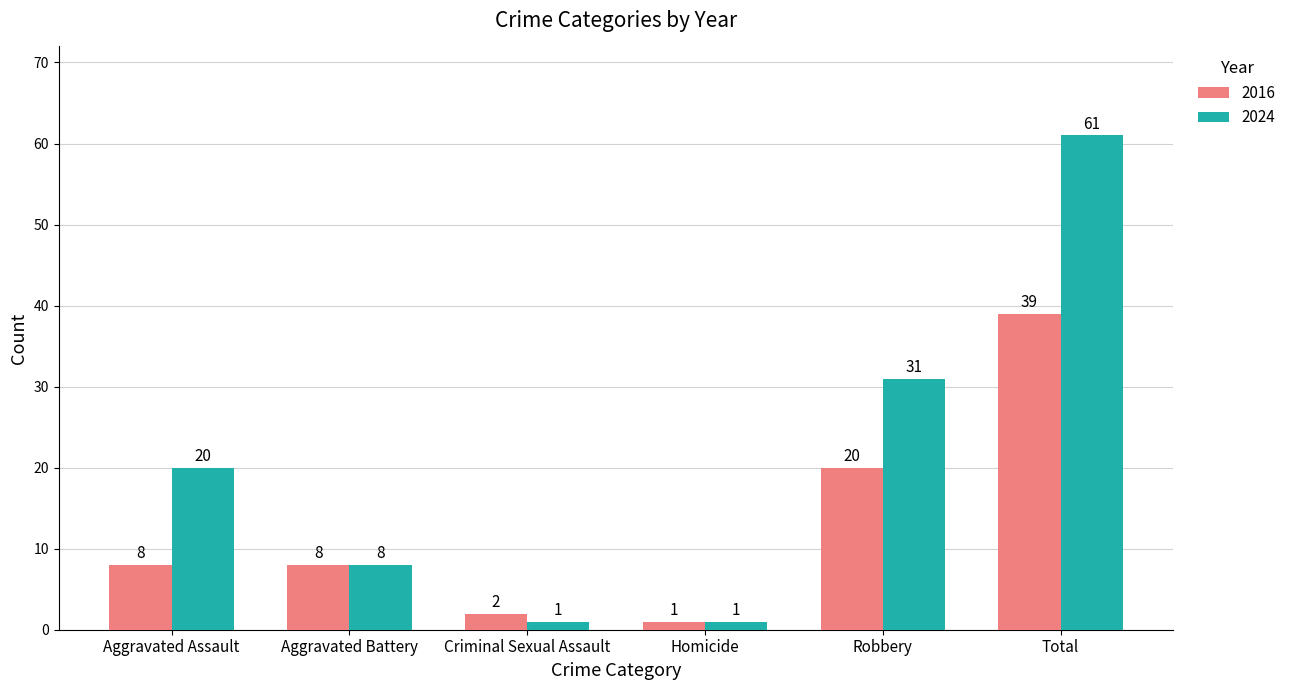

How many categories are shown in the chart?

6